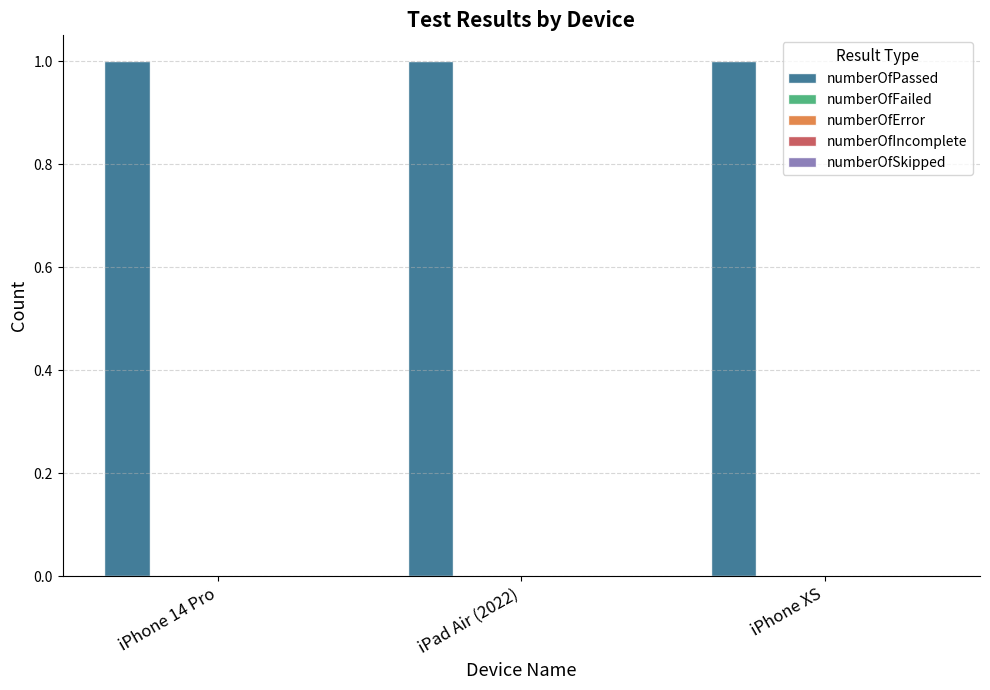

Is it true that numberOfIncomplete equals 0 at iPhone 14 Pro?

True